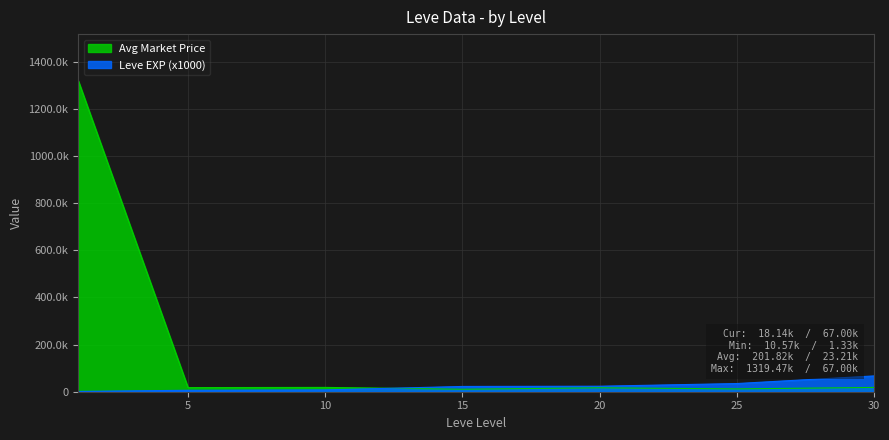

Does the chart display data point markers on the line(s)?

No